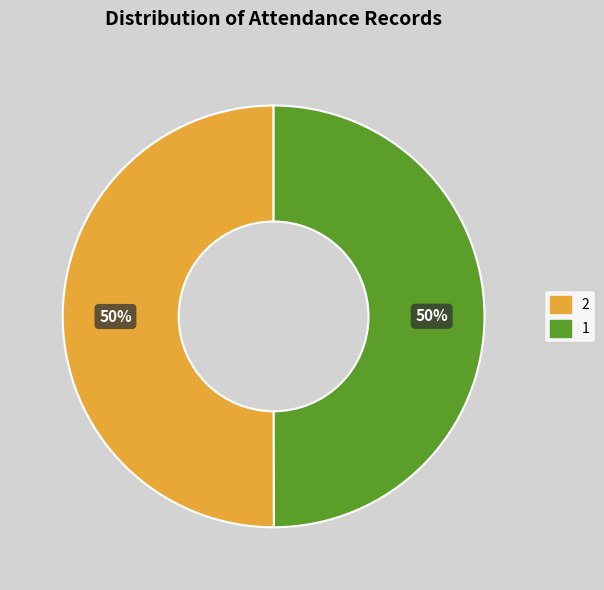

Is the sum of 1 and 2 greater than half?

Yes